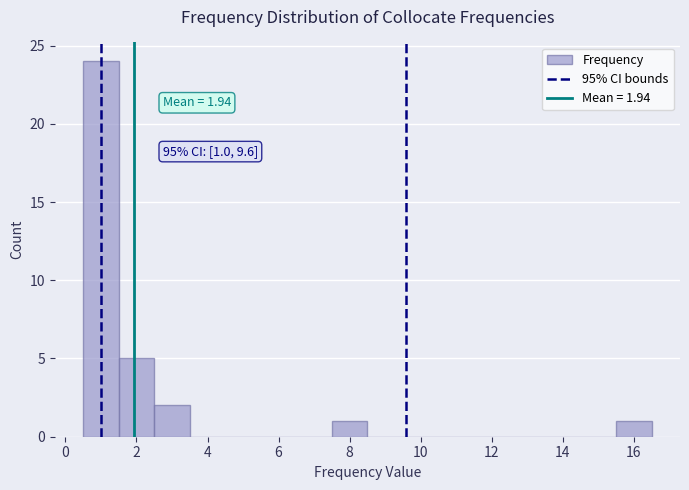

Which range on the x-axis has the tallest bar?

0.5 to 1.5